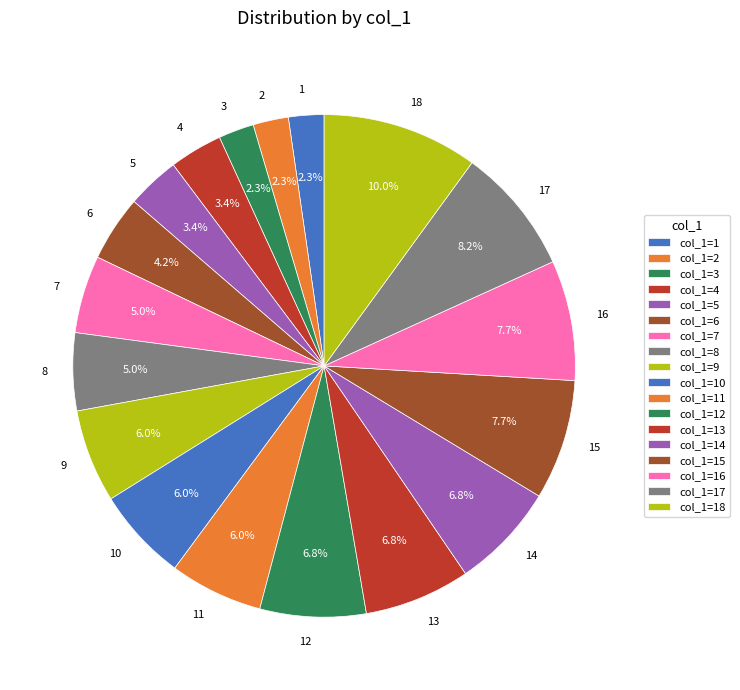

To the nearest percent, what is the difference between the 2 and 18 slice percentages?

8%